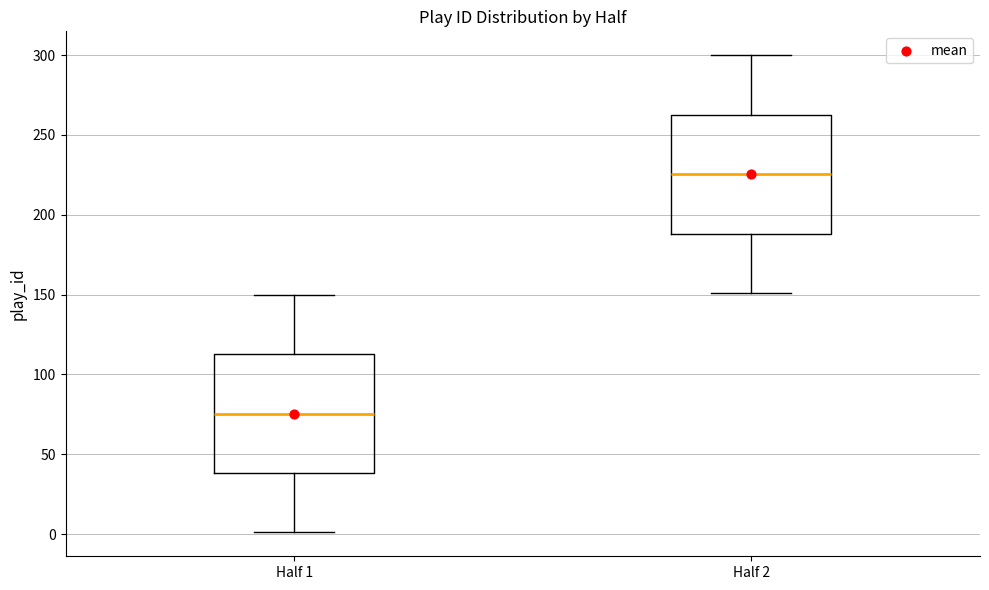

Where does the upper whisker of the box for Half 2 end on the y-axis? The values are not printed on the chart, so give them approximately, as read against the axis.

300